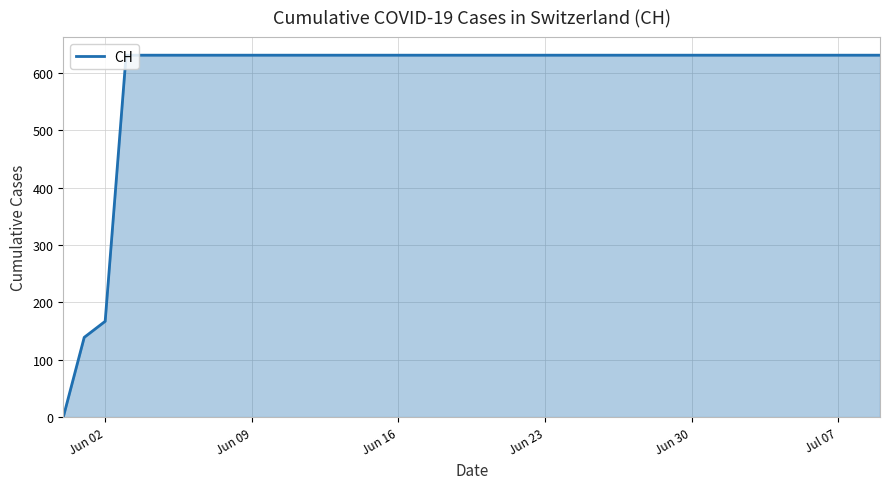

What is the greatest value displayed?

631